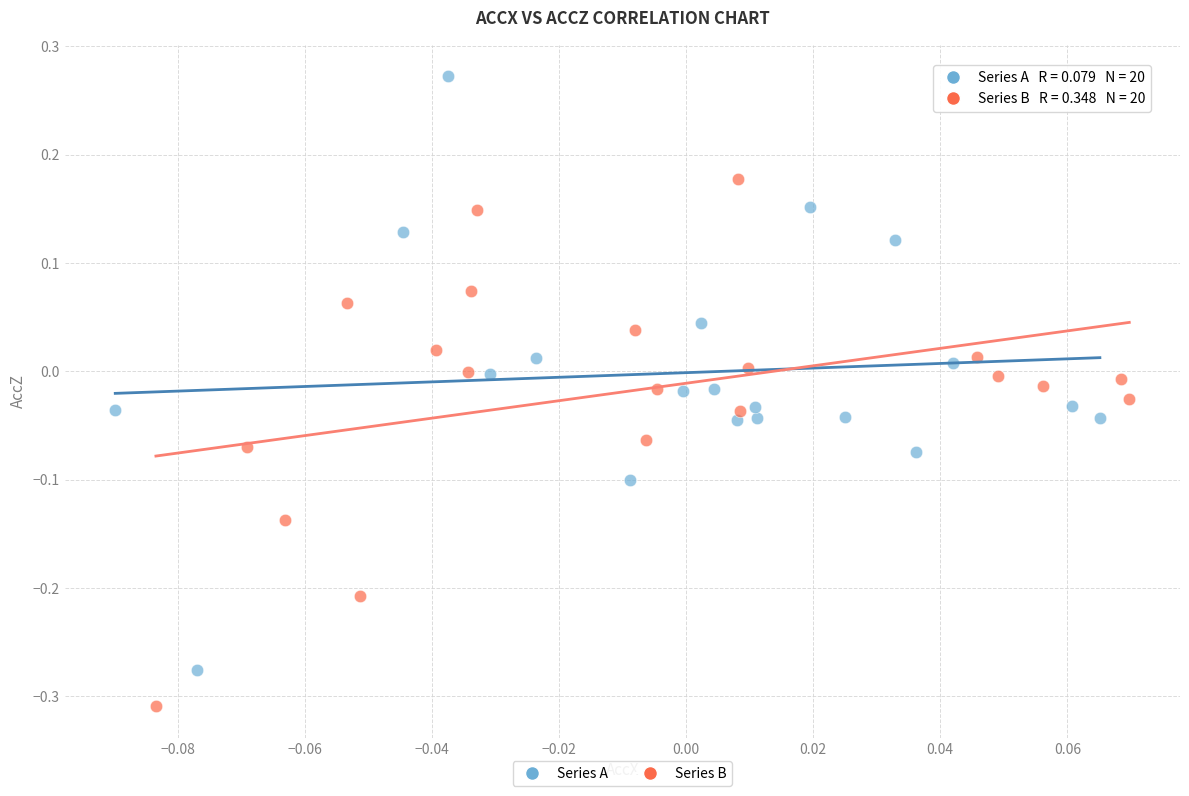

Which series has the widest spread of Y values?

Series A